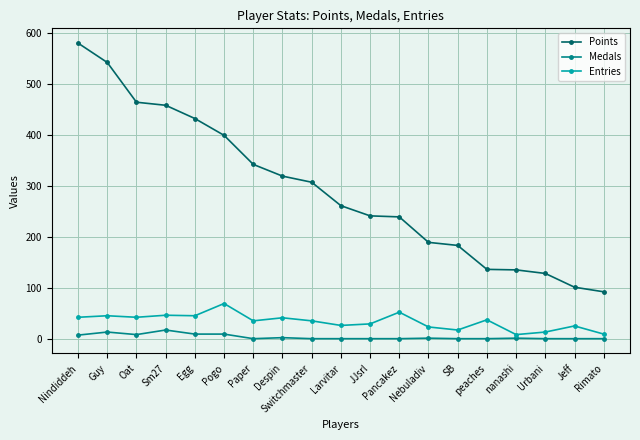

What is the label of the 18th point from the left?

Jeff